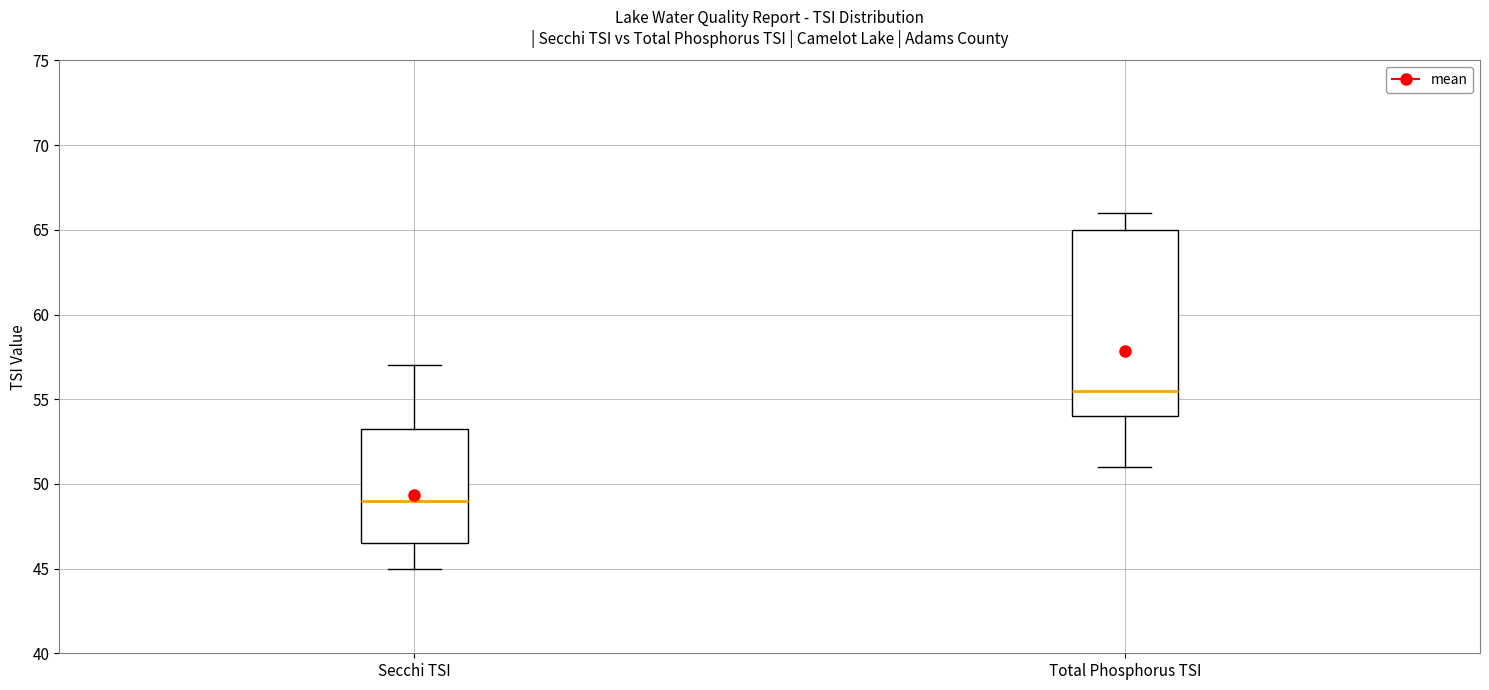

Where is the upper edge of the box for Secchi TSI on the y-axis? The values are not printed on the chart, so give them approximately, as read against the axis.

53.5